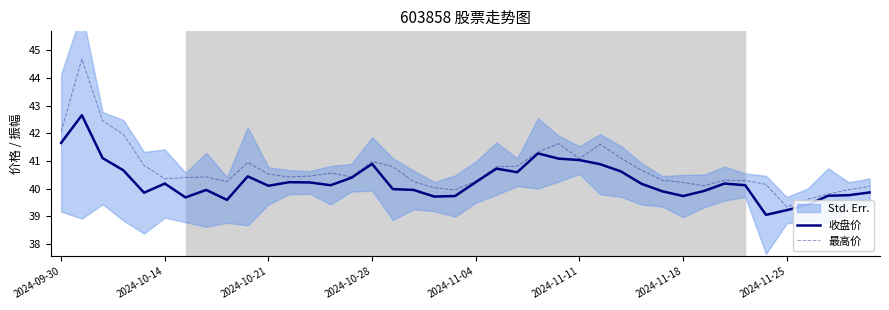

What is the highest value of the 最高价 series?

44.7